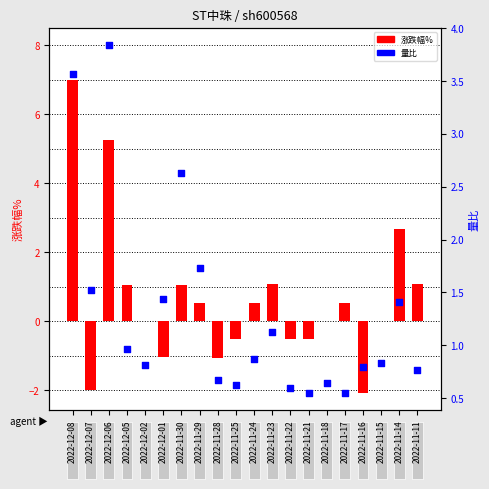

What is the total value across all series at 2022-12-06?

9.1